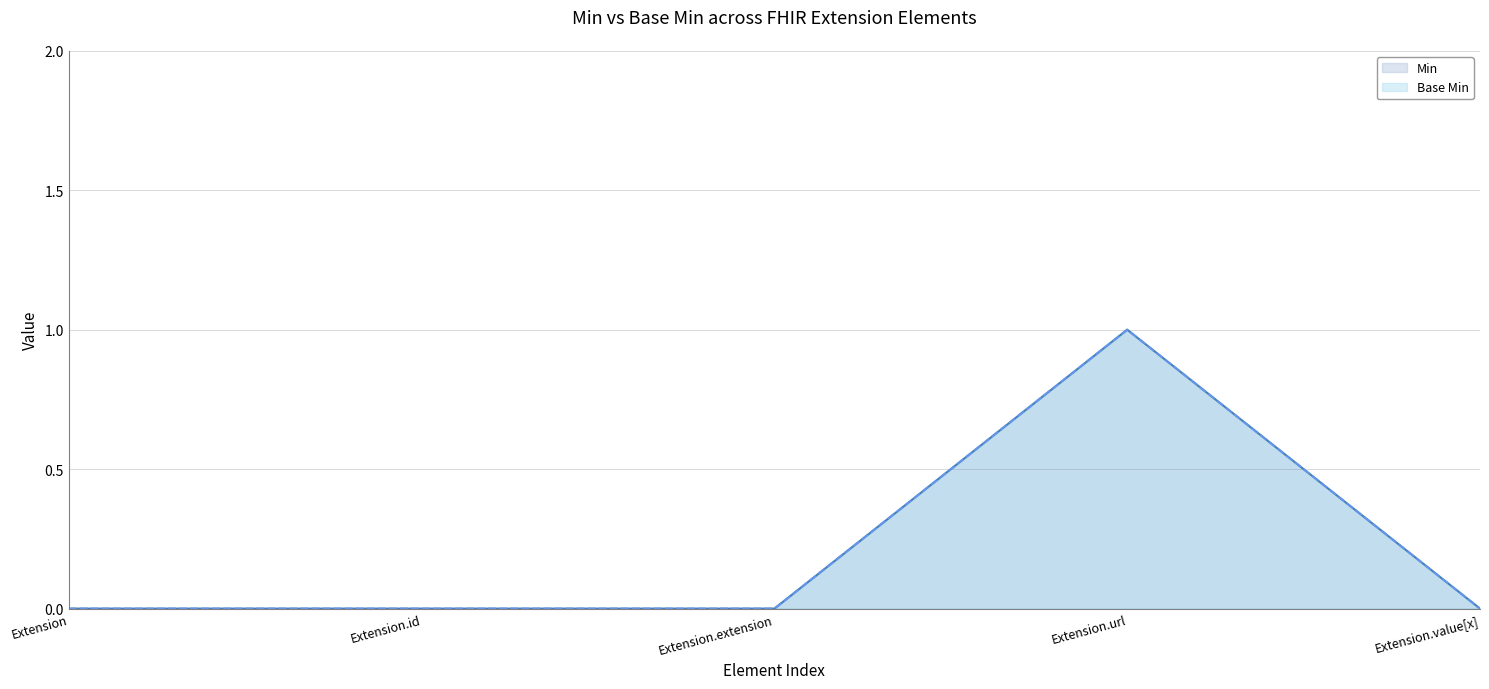

Does the chart display data point markers on the line(s)?

No